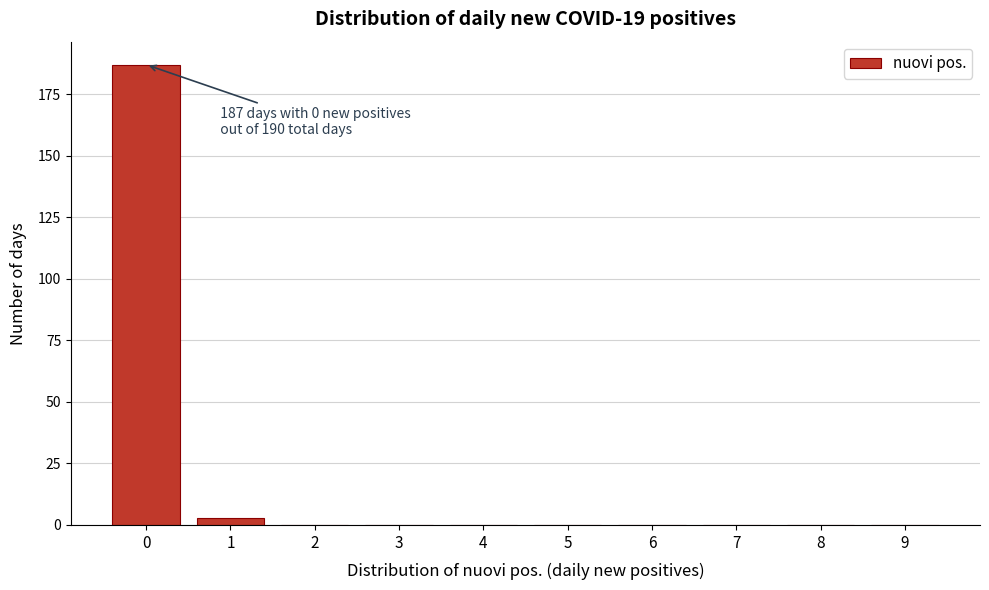

Reading right to left, transcribe all the data shown in this chart.

9=0	8=0	7=0	6=0	5=0	4=0	3=0	2=0	1=3	0=187